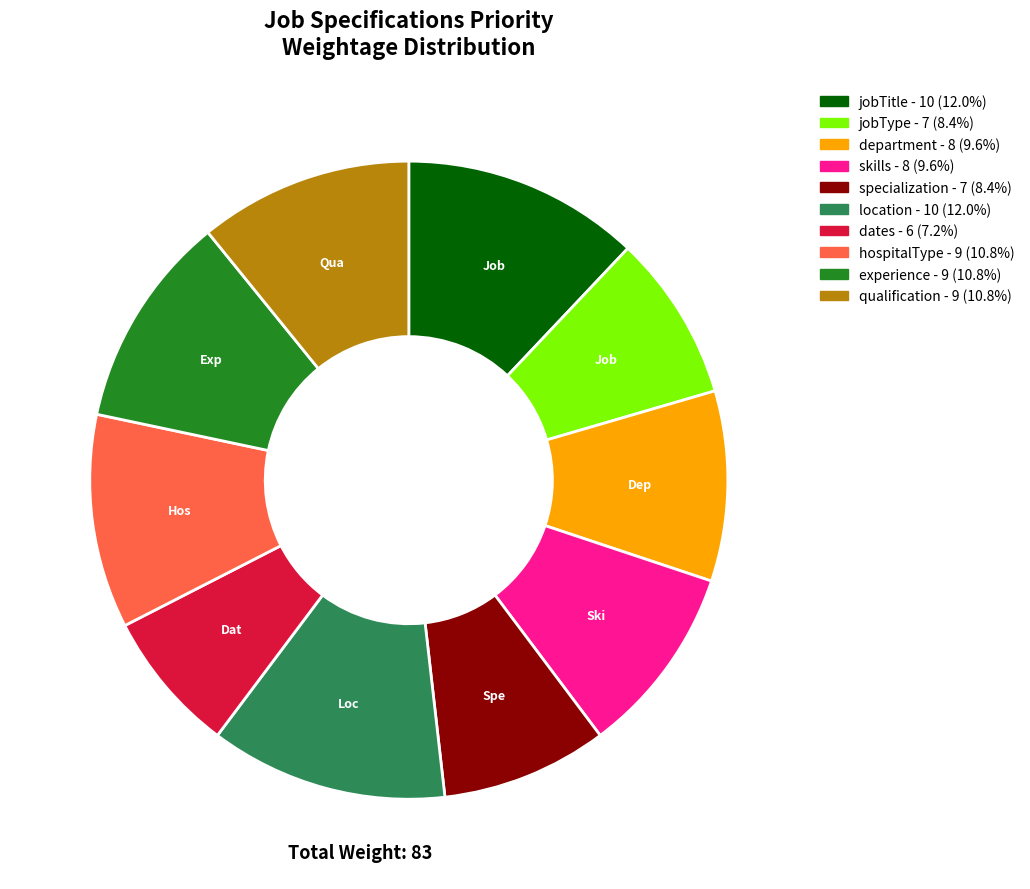

Do hospitalType and skills together represent more than half of the pie?

No